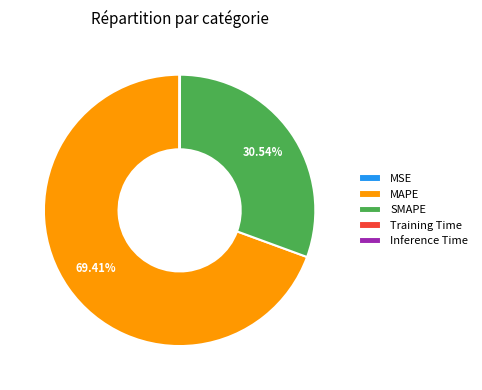

What is the largest slice in the pie chart?

MAPE